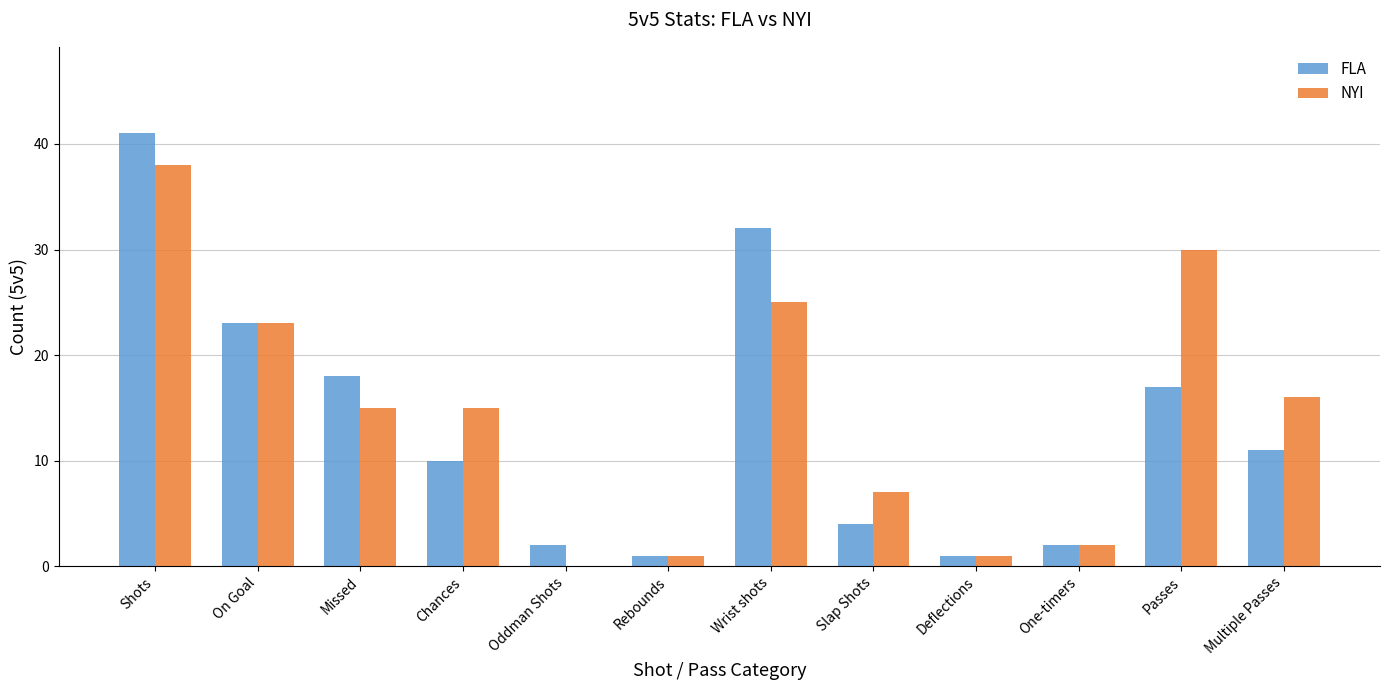

True or false: NYI has a value of 20 at Missed.

False